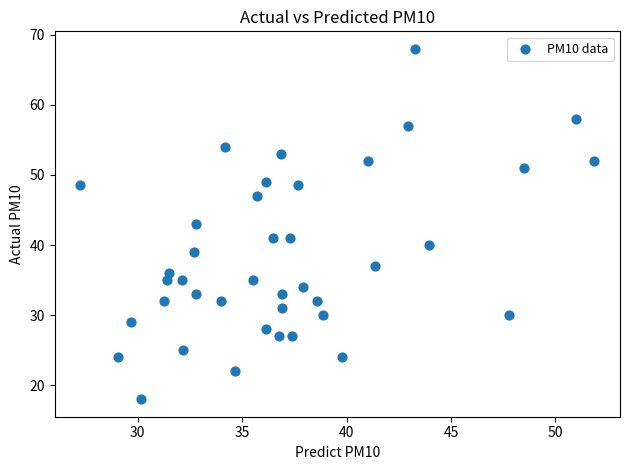

What is the range of X values (max minus min)?

24.6